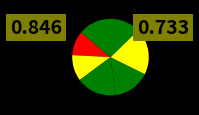

How many slices are in this pie chart?

6